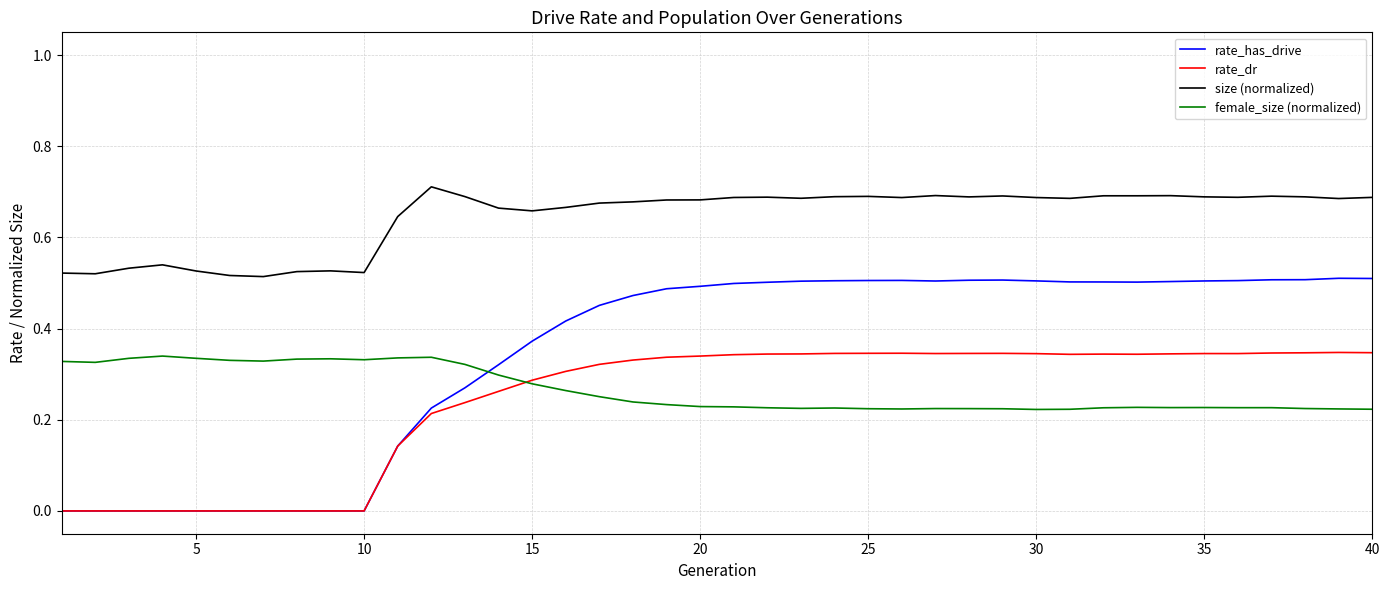

How many intersections are there between rate_dr and female_size (normalized)?

1